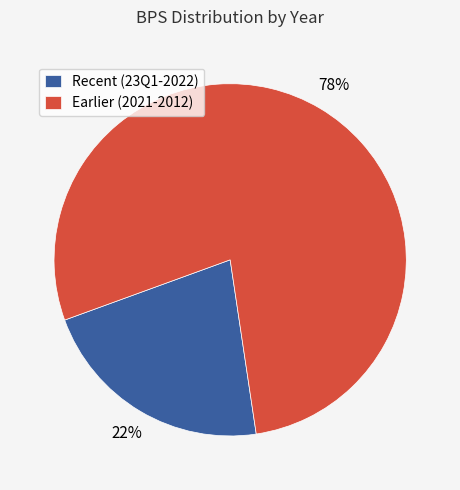

Which category has the smallest portion of the pie?

Recent (23Q1-2022)